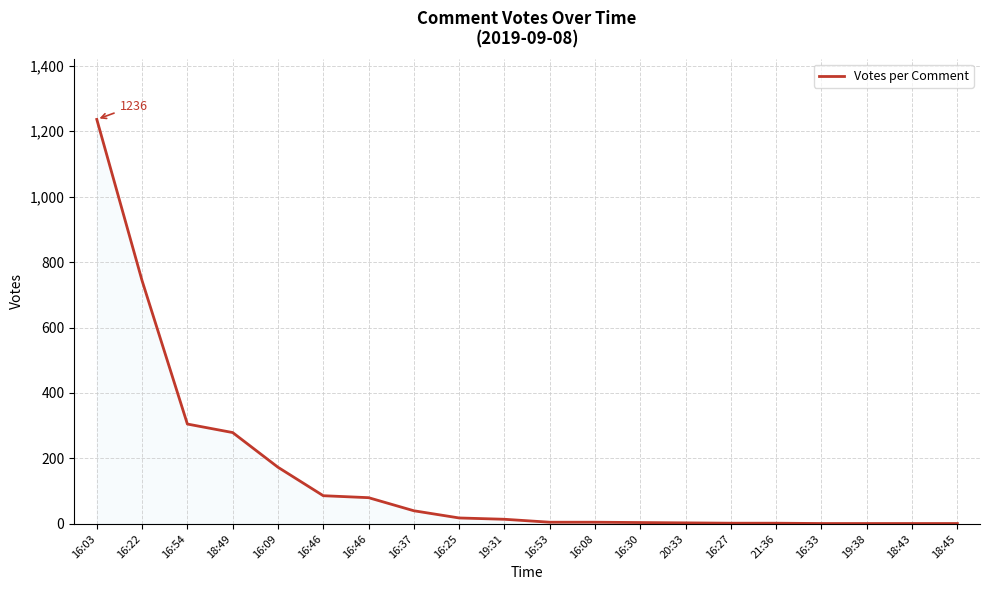

How many lines are shown in the chart?

1